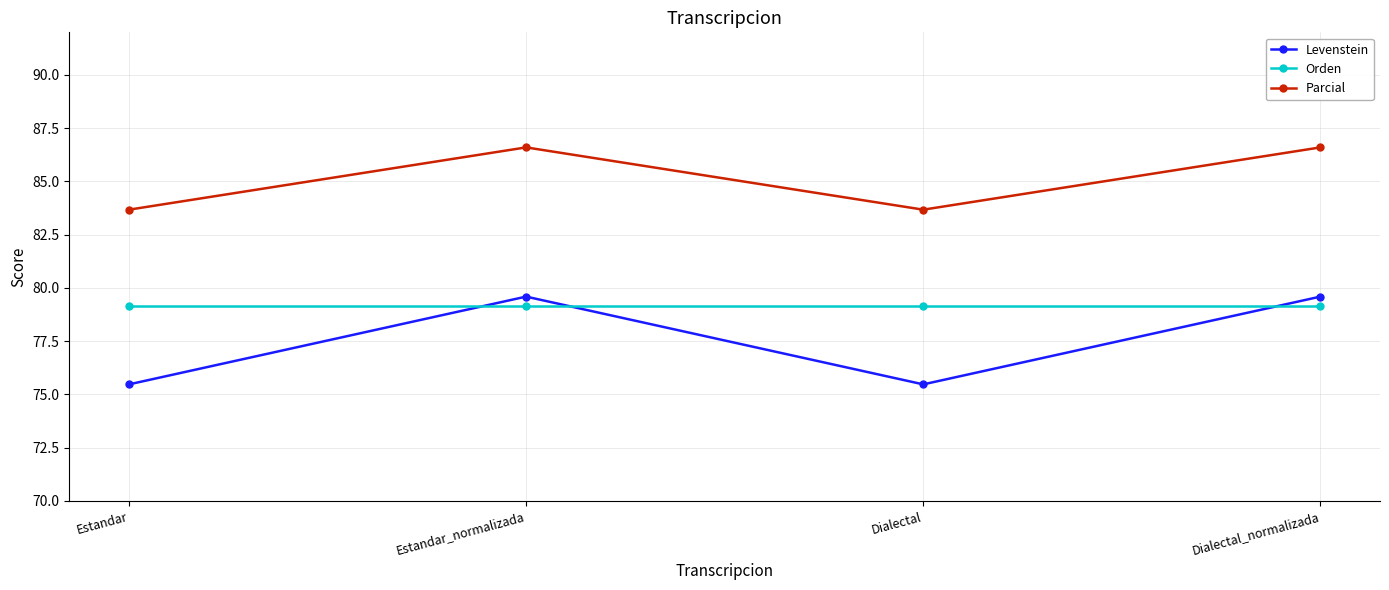

Reading left to right, what are all the values shown in this chart?

Levenstein: 75.5	79.6	75.5	79.6
Orden: 79.2	79.2	79.2	79.2
Parcial: 83.7	86.6	83.7	86.6